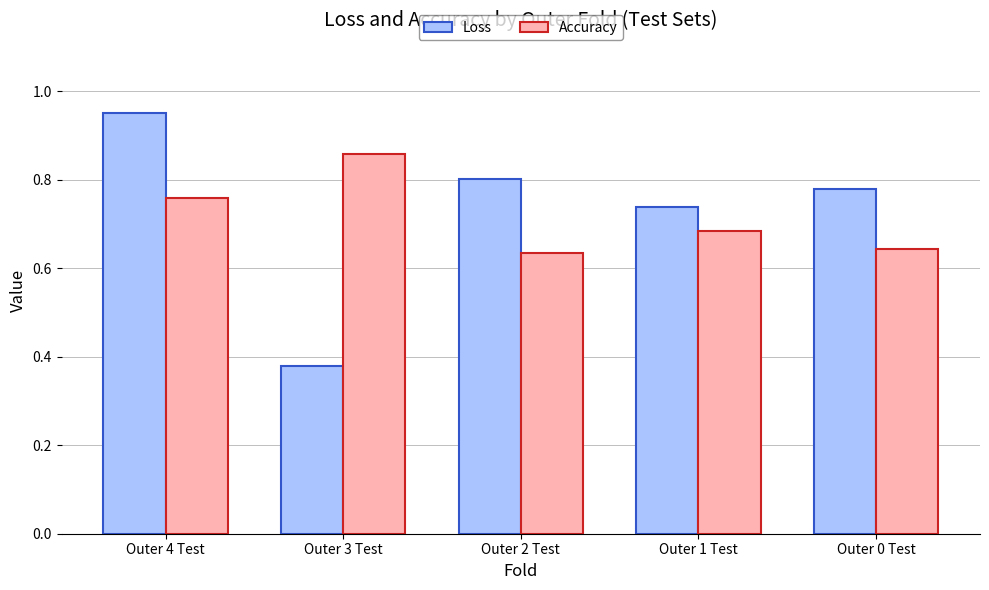

What is the sum of all Accuracy values?

3.6